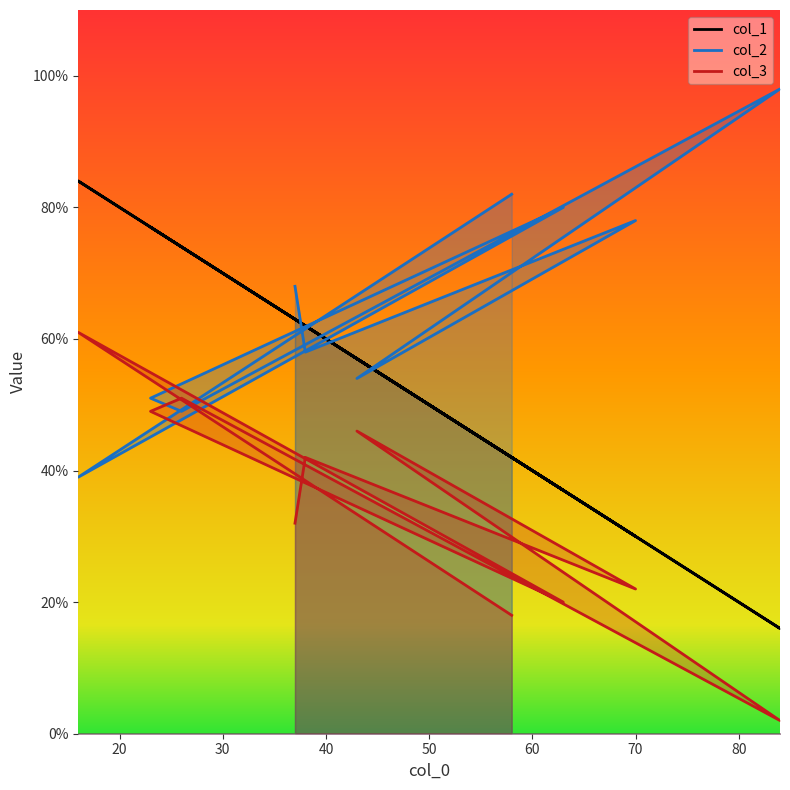

What is the lowest value of the col_2 series?

39